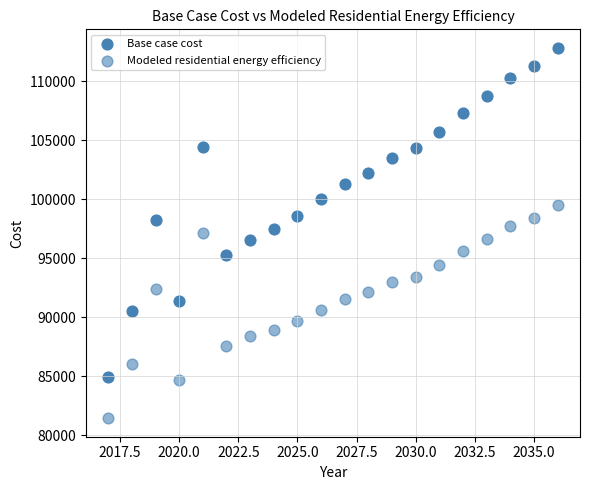

How many data points are displayed?

40